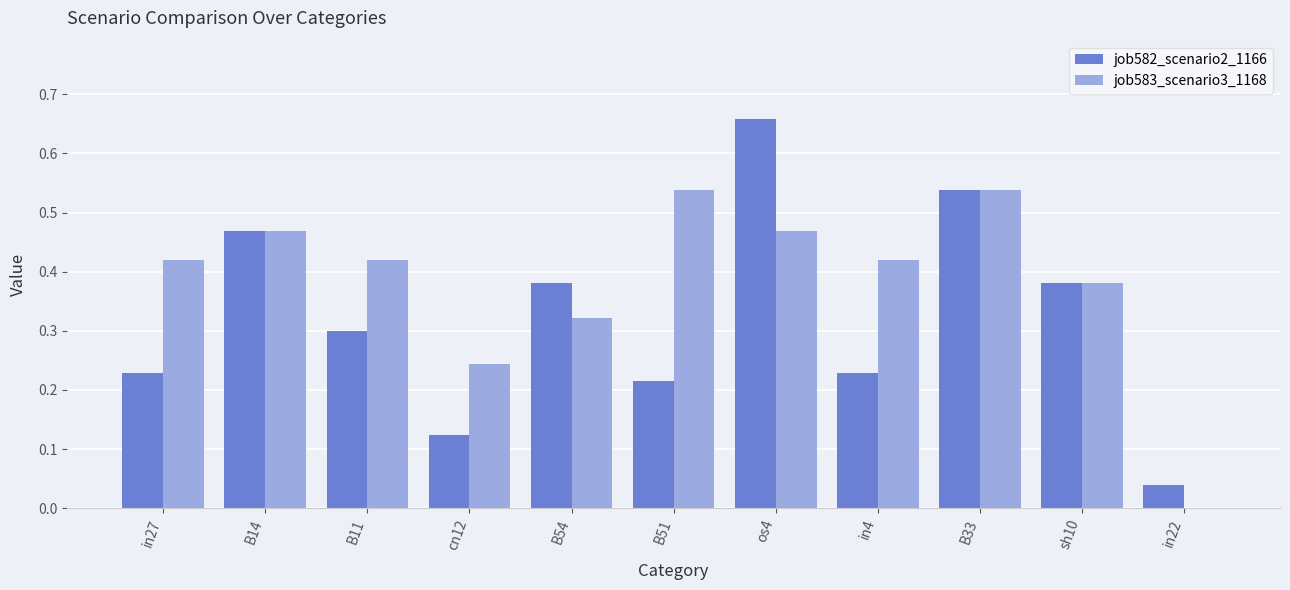

What is the sum of the job582_scenario2_1166 values at os4 and B11?

1.0